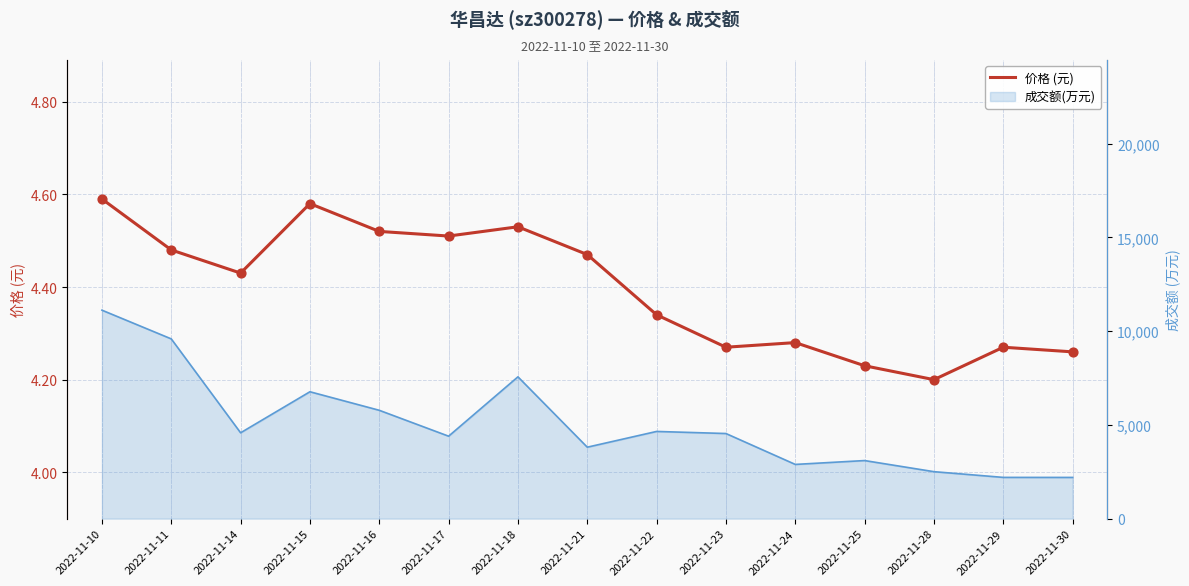

Which has a higher value, 2022-11-10 or 2022-11-25?

2022-11-10